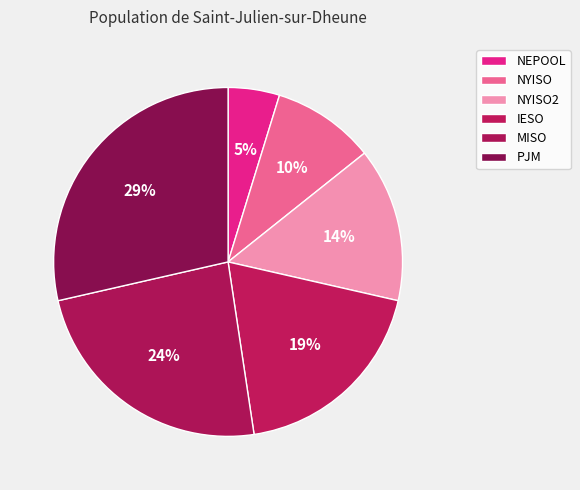

Combined, do IESO and NYISO account for over 50%?

No